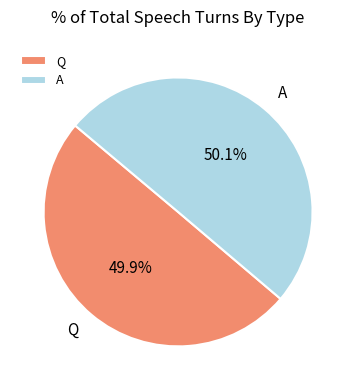

Count the number of slices in the pie.

2